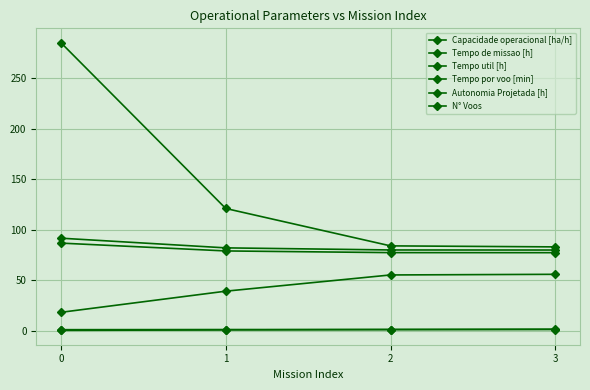

Is it true that N° Voos equals 83.0 at 3?

True